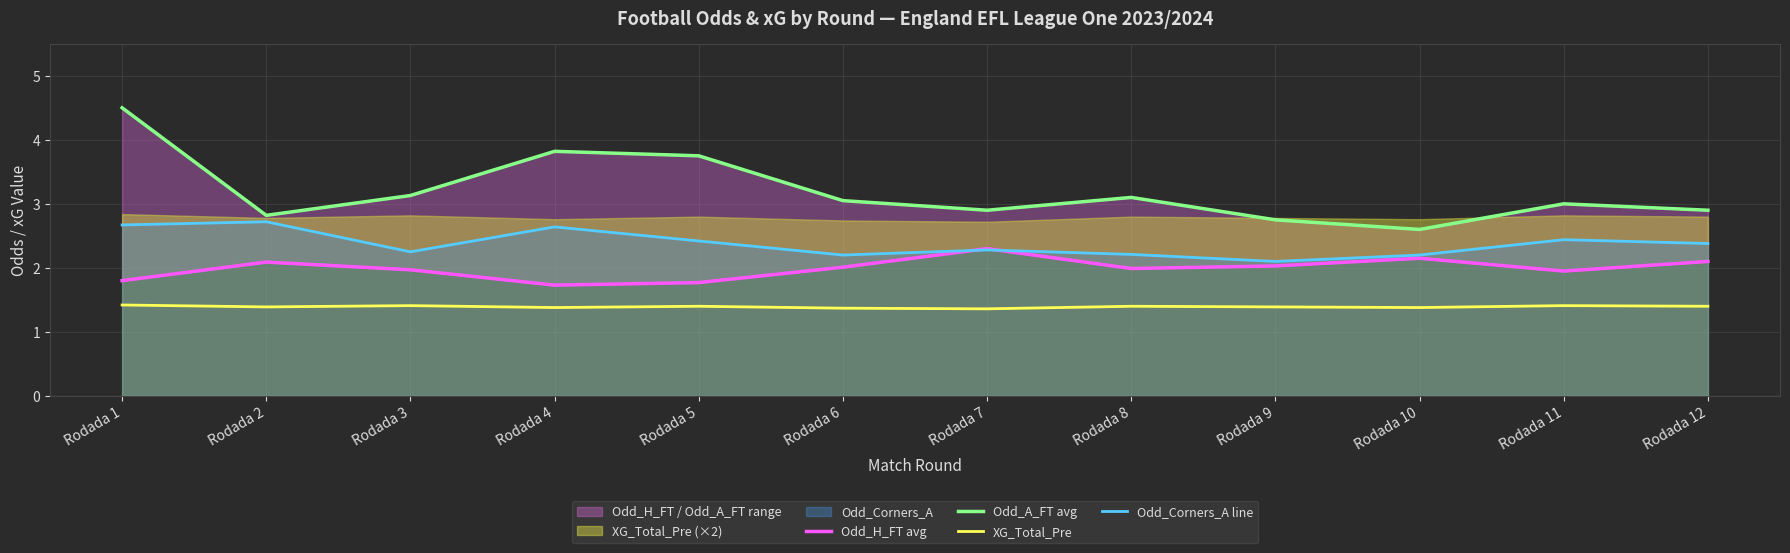

How many categories are shown in the chart?

12